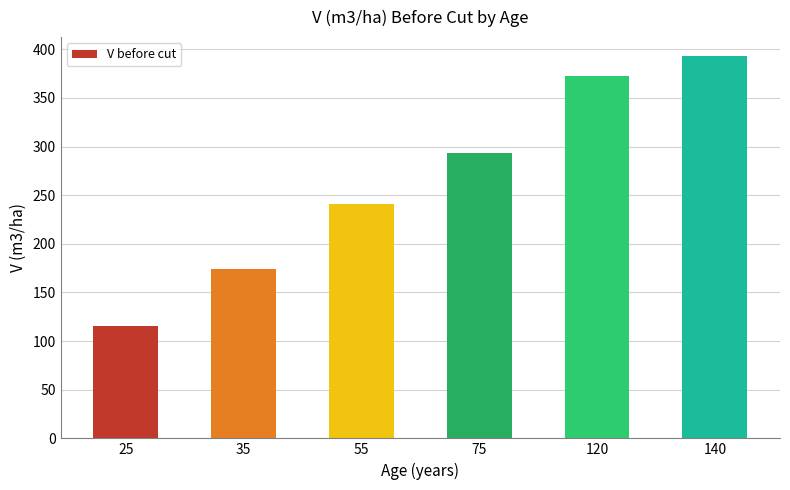

Read the value at 55.

240.6